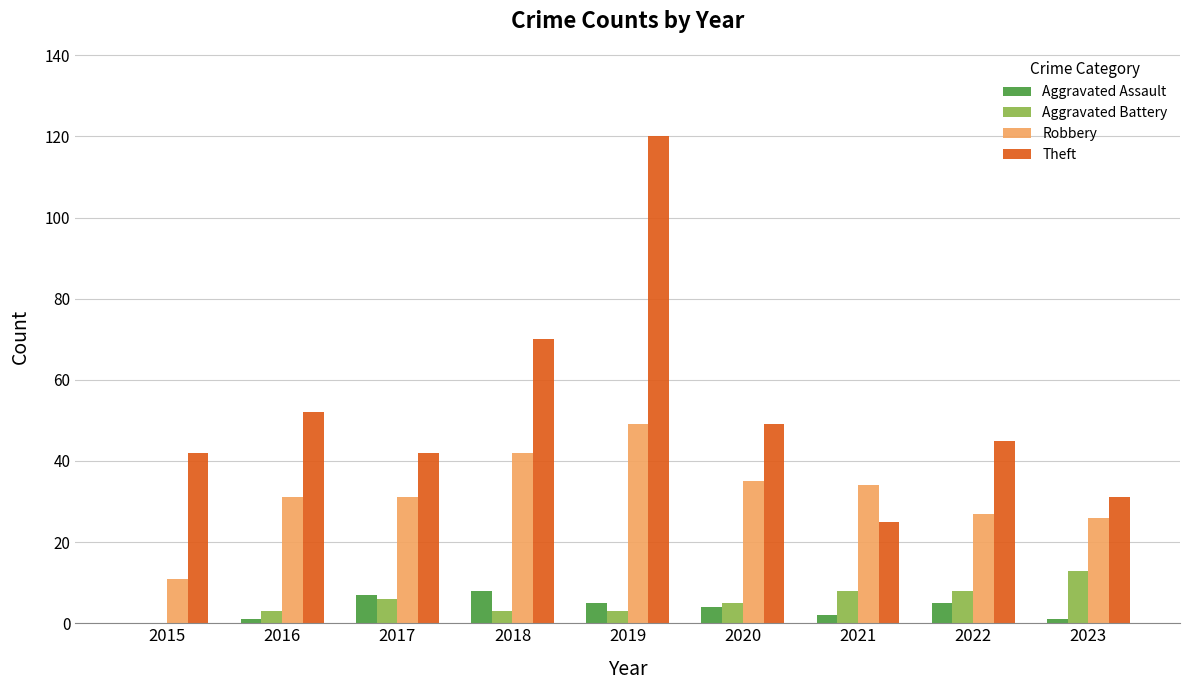

Which label corresponds to the largest value in the chart?

2019